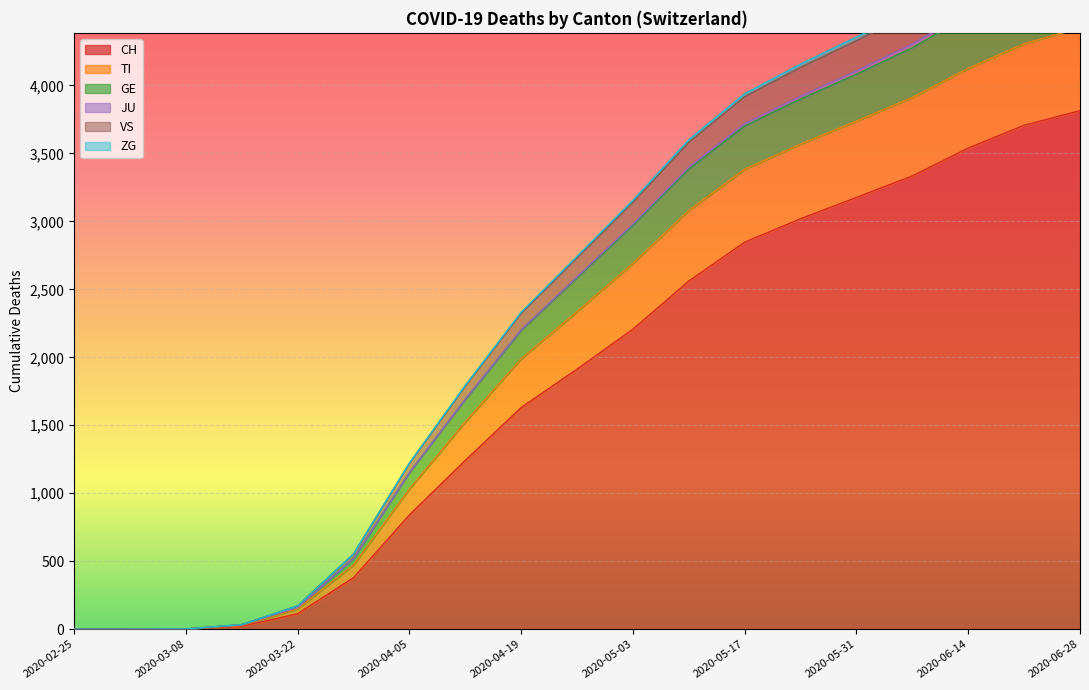

The value of CH at 2020-06-14 is 3539. True or false?

True